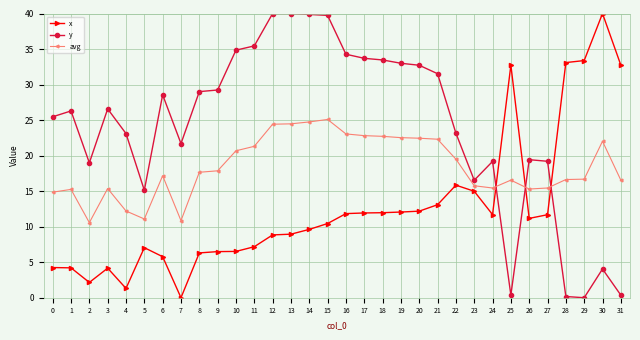

The x series shows 52.2 at 31. True or false?

False